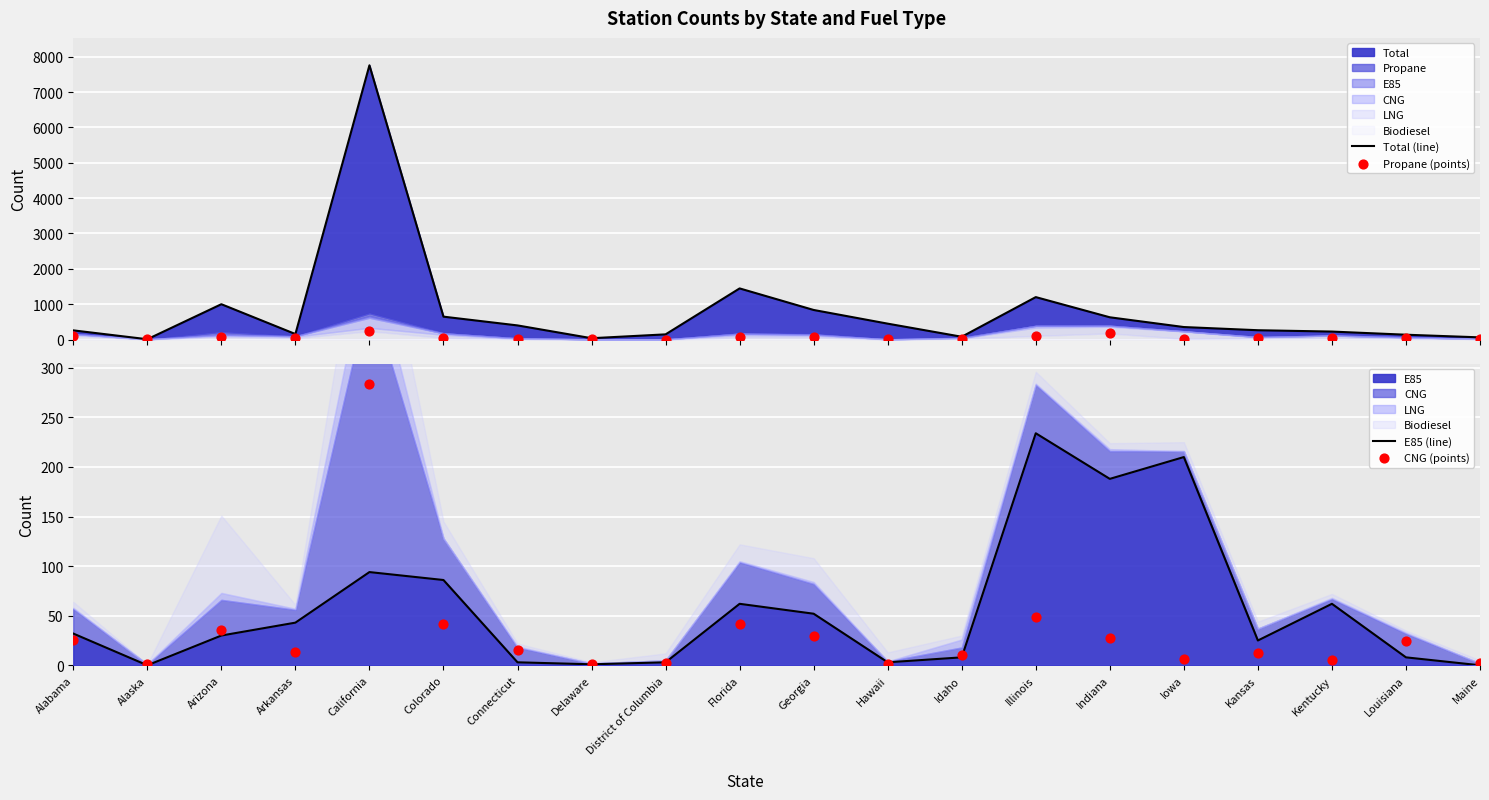

Which series has the largest Y range (max minus min)?

Total (line)